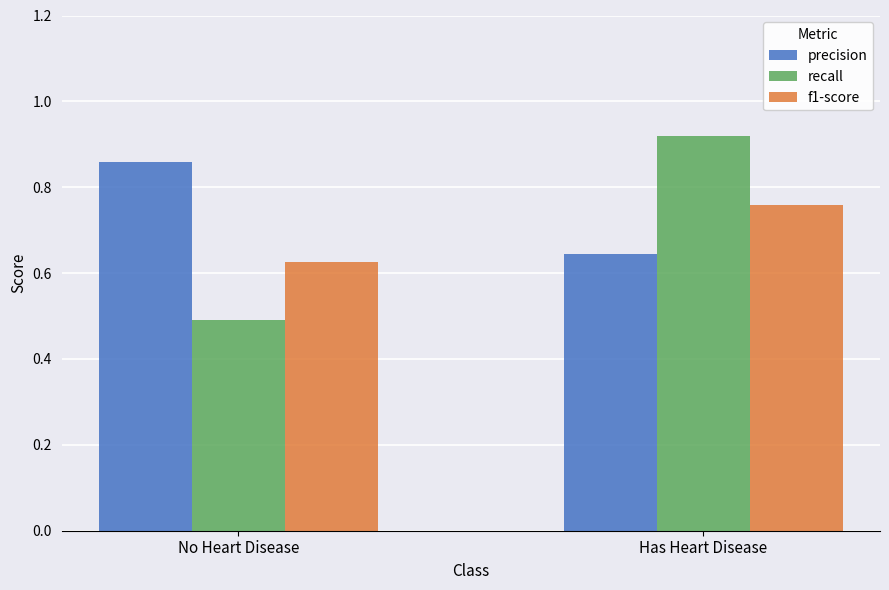

How many categories are shown in the chart?

2